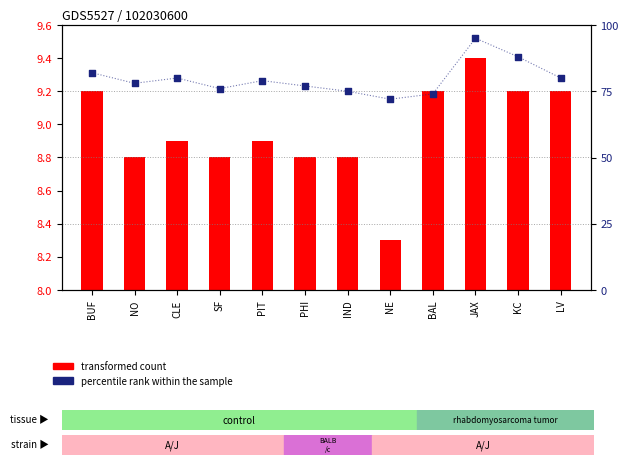

Which series has the widest spread of Y values?

percentile rank within the sample